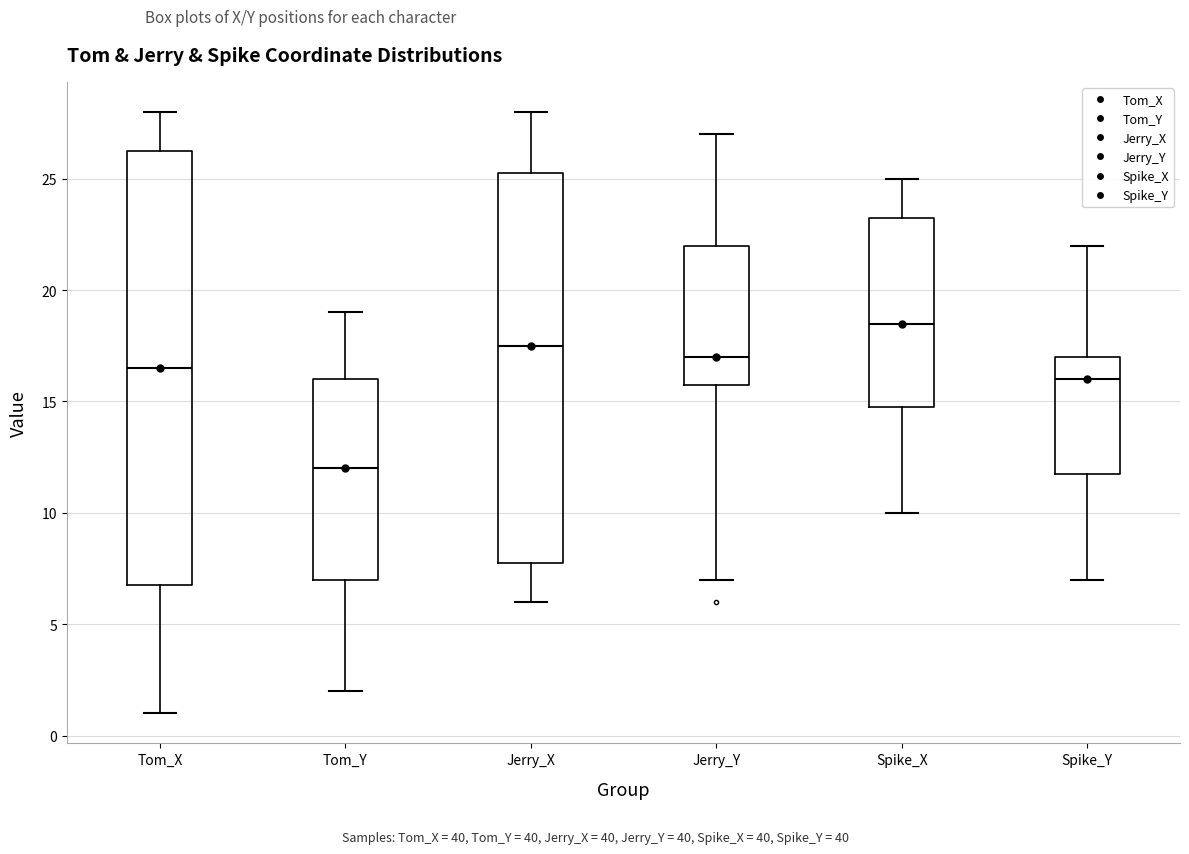

Reading left to right, read every box against the y-axis: the position of its median line, the range the box covers, and the ends of its whiskers. The values are not printed on the chart, so give them approximately, as read against the axis.

Tom_X: median 16.5, box 7.0 to 26.5, whiskers 1.0 to 28.0
Tom_Y: median 12.0, box 7.0 to 16.0, whiskers 2.0 to 19.0
Jerry_X: median 17.5, box 8.0 to 25.5, whiskers 6.0 to 28.0
Jerry_Y: median 17.0, box 16.0 to 22.0, whiskers 7.0 to 27.0
Spike_X: median 18.5, box 15.0 to 23.5, whiskers 10.0 to 25.0
Spike_Y: median 16.0, box 12.0 to 17.0, whiskers 7.0 to 22.0